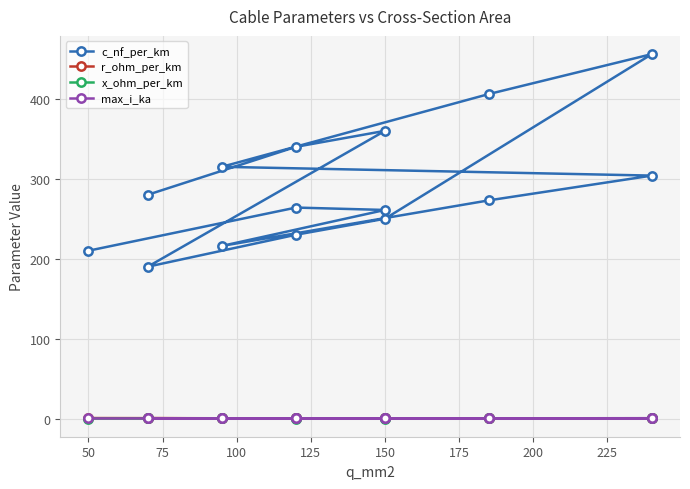

In r_ohm_per_km, how many points are higher than both neighbors (excluding endpoints)?

3